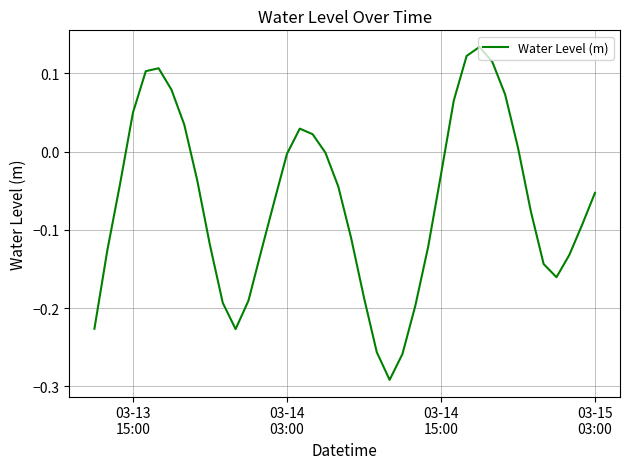

What is the difference between the maximum and minimum values?

0.4